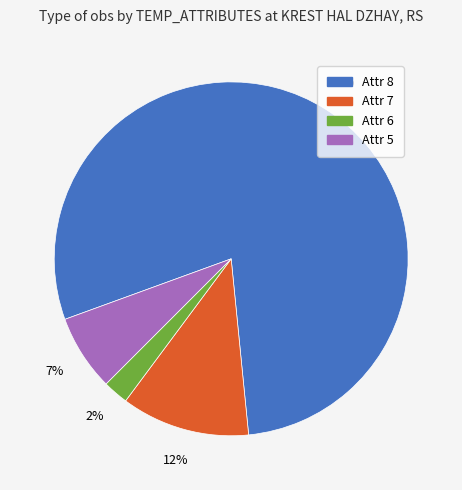

Is the sum of Attr 5 and Attr 6 greater than half?

No